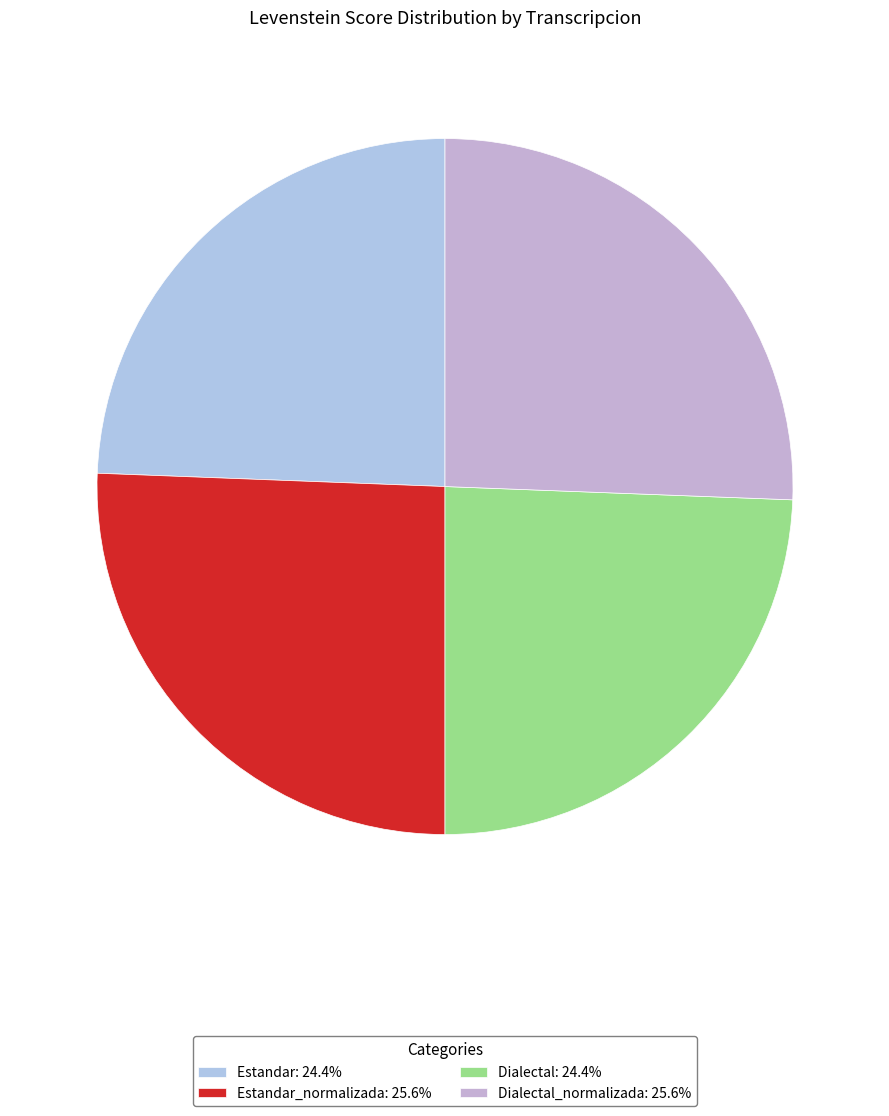

How many segments does this pie chart have?

4